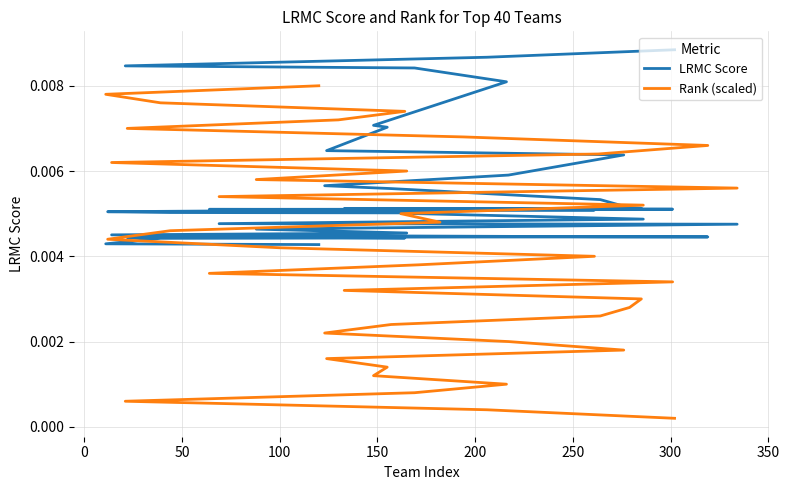

List the series in order of their overall mean, lowest first.

Rank (scaled), LRMC Score